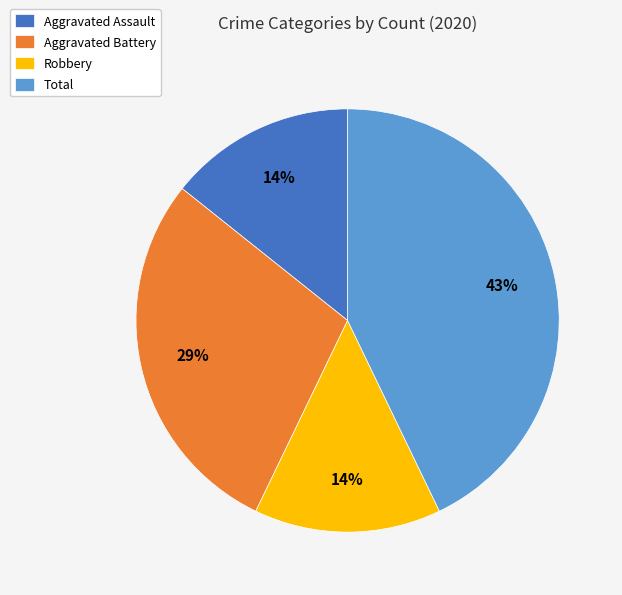

Is there any slice that represents more than half of the pie?

No